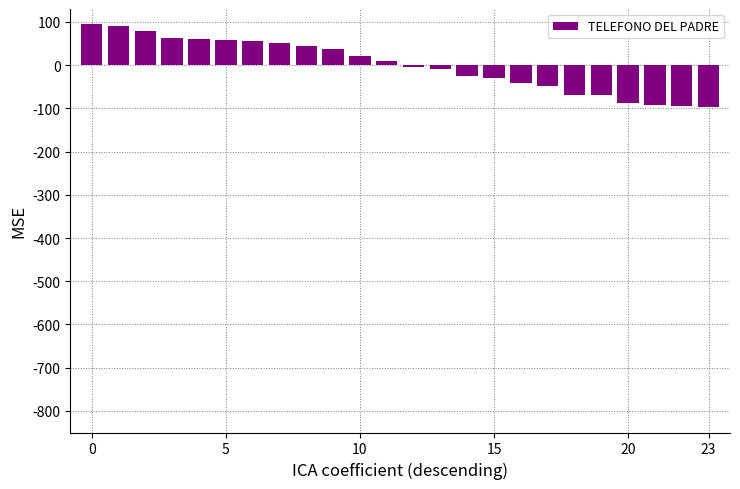

What is the difference between the maximum and minimum values?

191.7